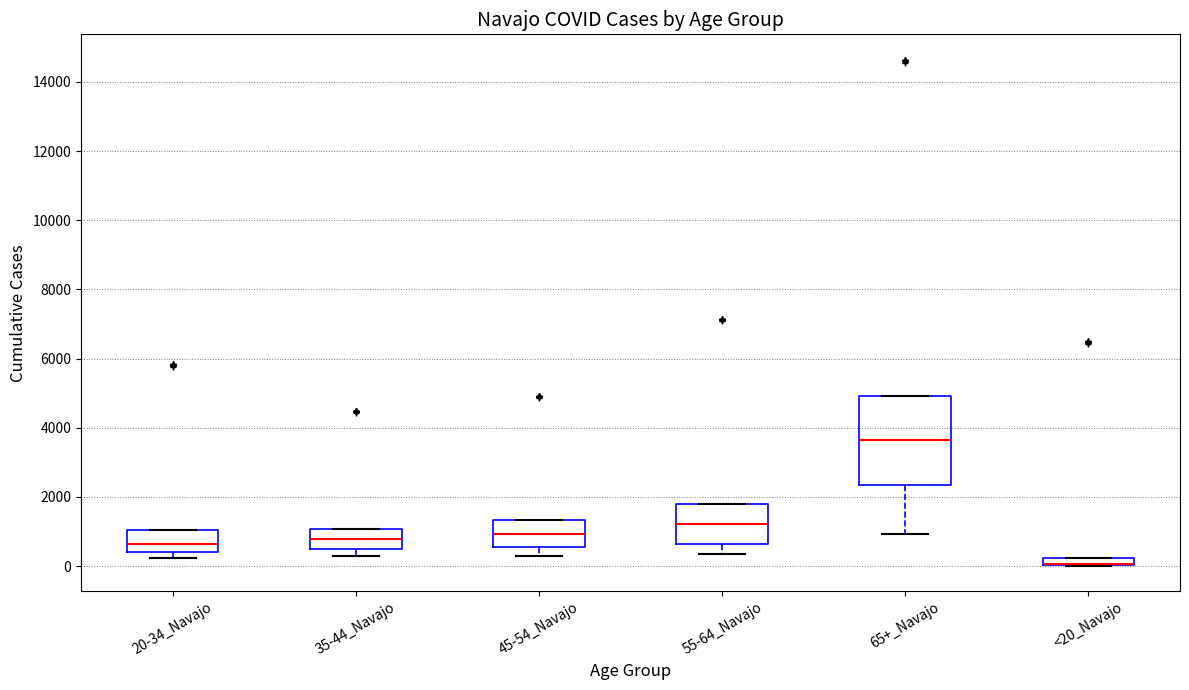

Where does the lower whisker of the box for 35-44_Navajo end on the y-axis? The values are not printed on the chart, so give them approximately, as read against the axis.

200